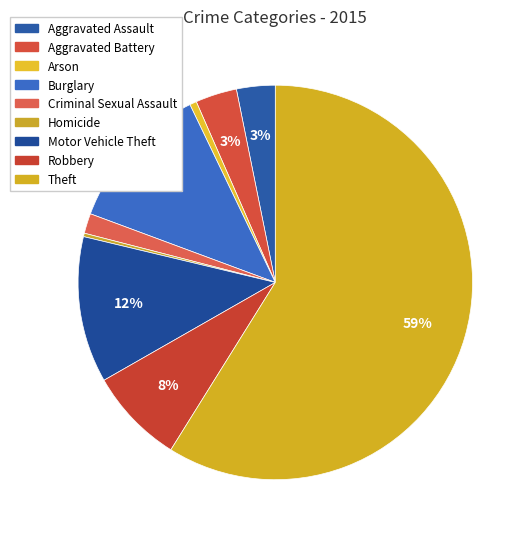

Rank the categories by value from highest to lowest.

Theft, Burglary, Motor Vehicle Theft, Robbery, Aggravated Battery, Aggravated Assault, Criminal Sexual Assault, Arson, Homicide